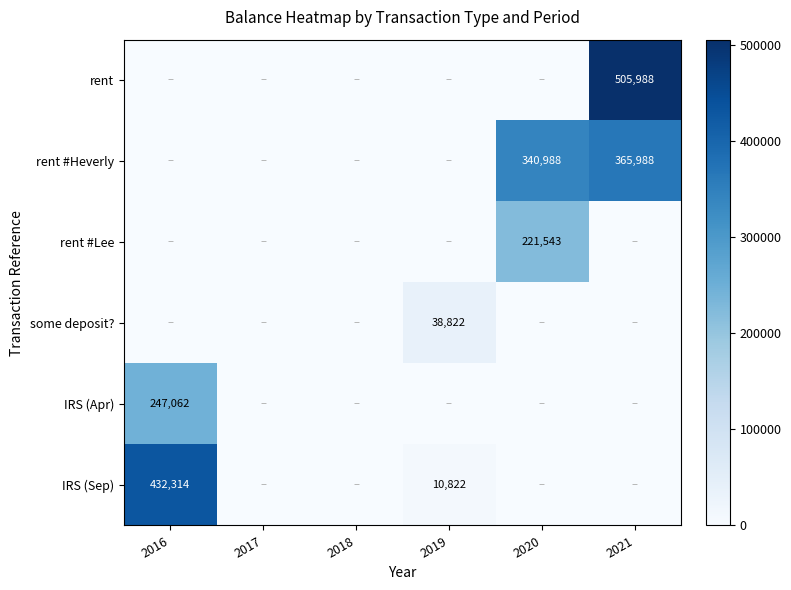

True or false: rent #Lee has a value of 288888 at 2020.

False